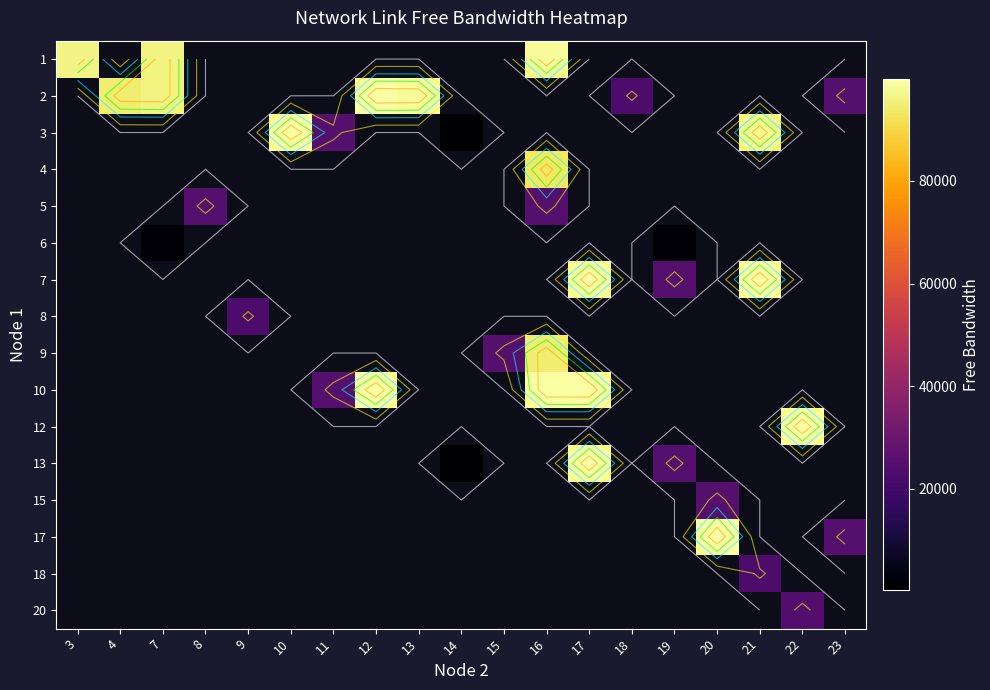

Which category has the lowest value in the row_4 series?

3